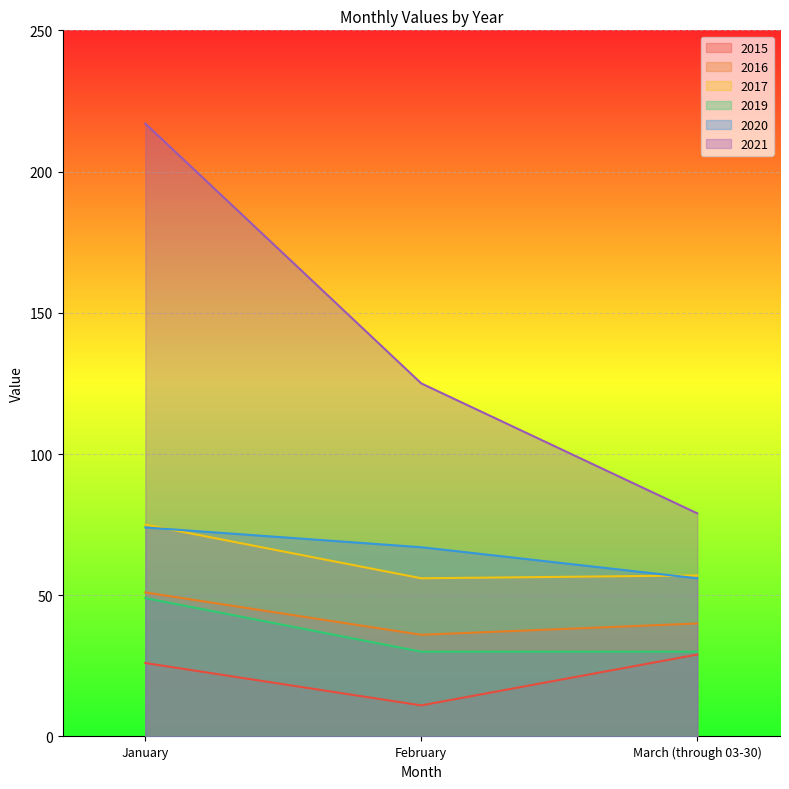

What is the label of the 3rd point from the right?

January